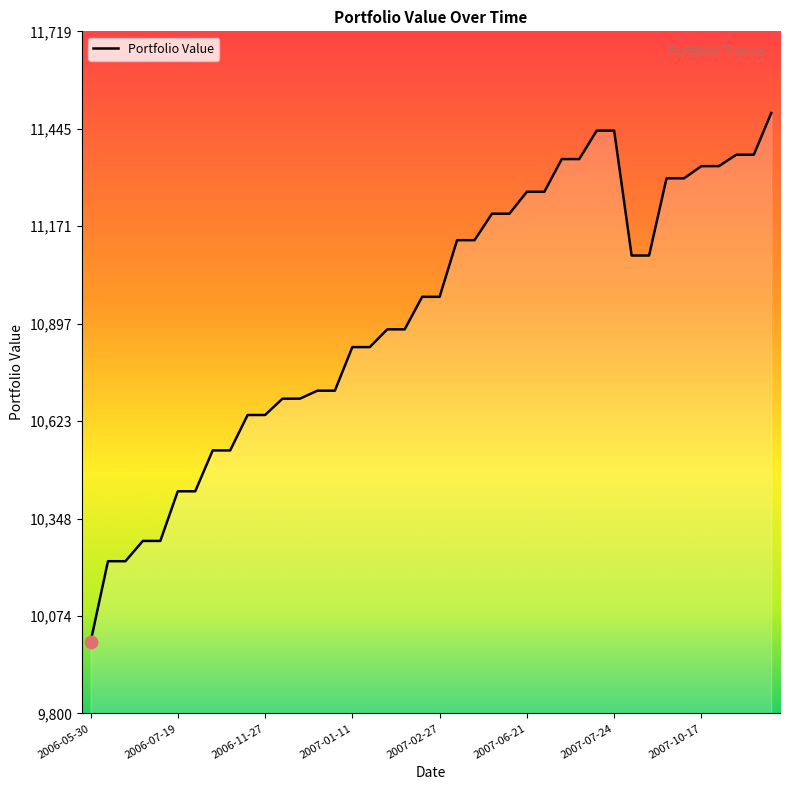

What is the difference between the maximum and minimum values?

1489.4